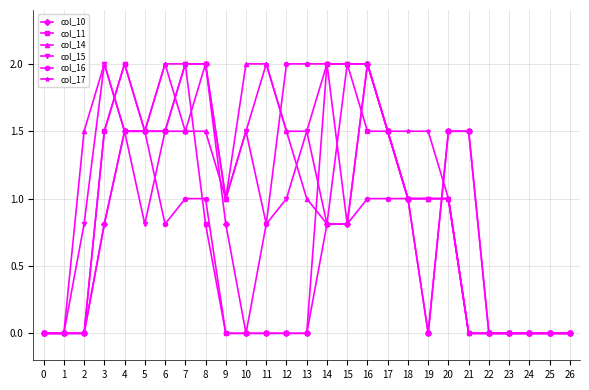

The value of col_16 at 9 is 1.2. True or false?

False